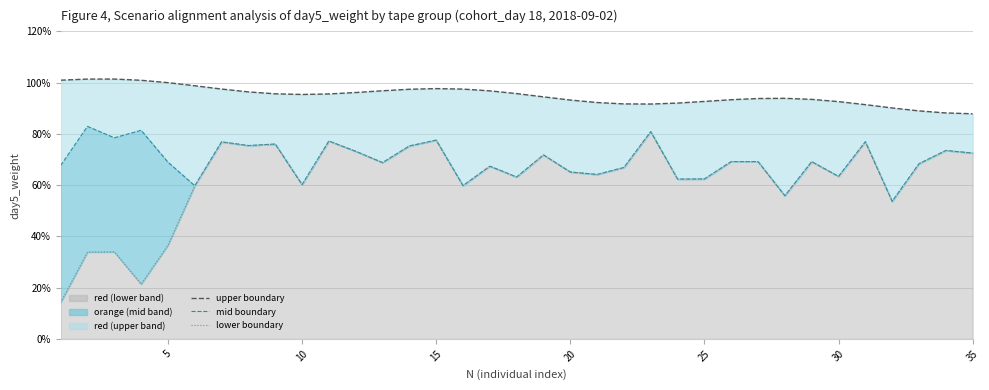

How many data points in mid boundary are less than 69?

17